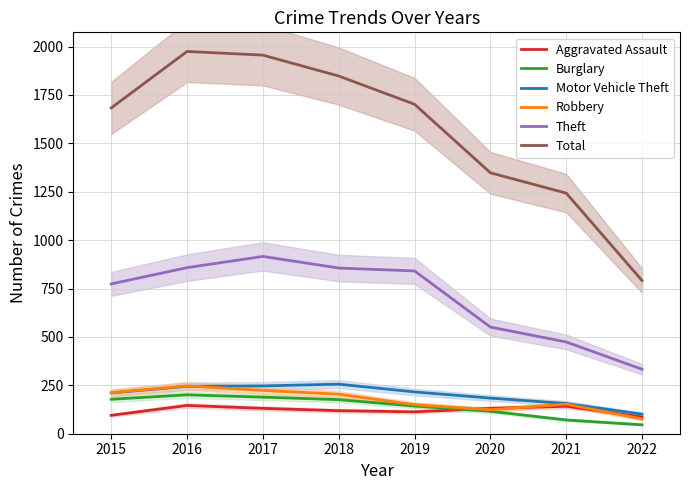

What is the value of the Aggravated Assault point at the 6th from the left?

131